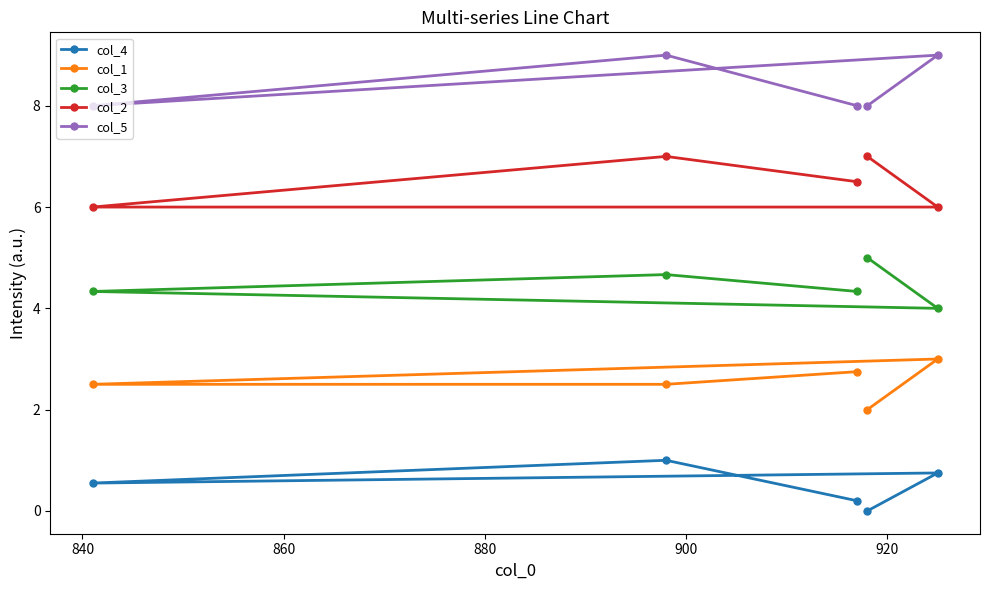

Rank the series by their average value, from highest to lowest.

col_5, col_2, col_3, col_1, col_4